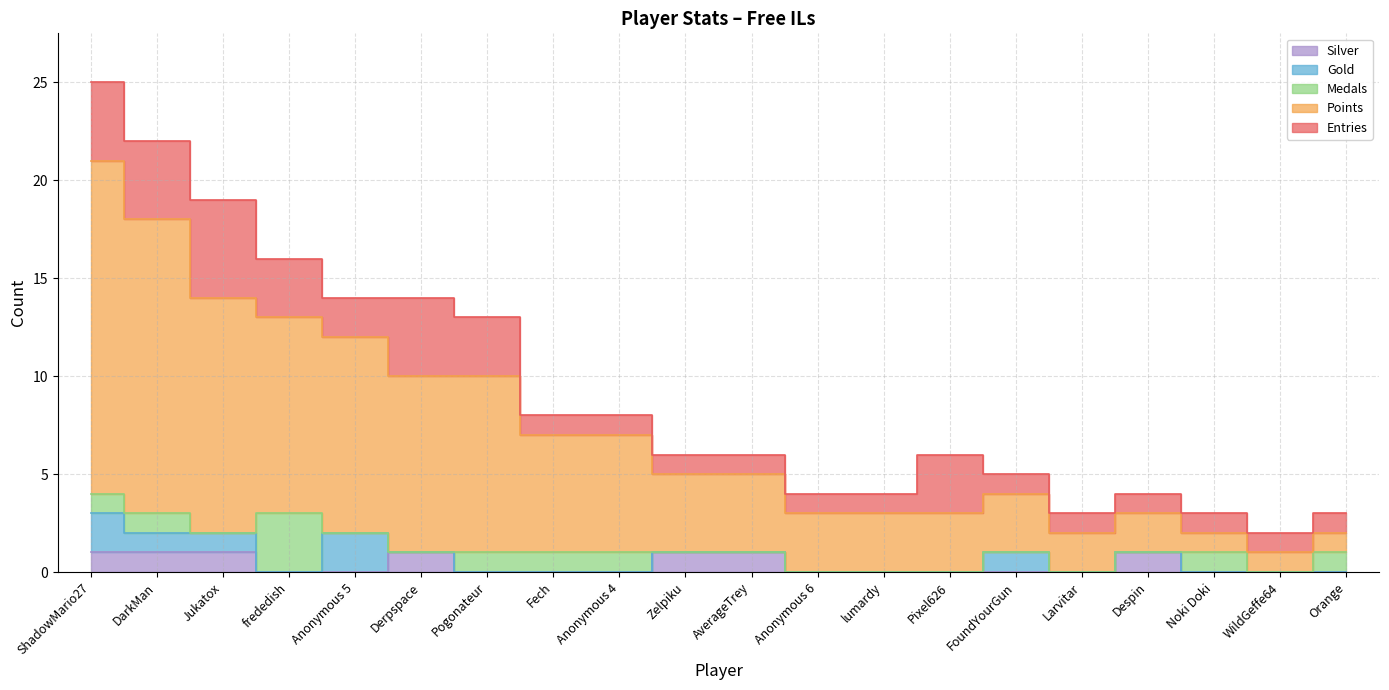

True or false: Entries and Gold cross at least once.

False